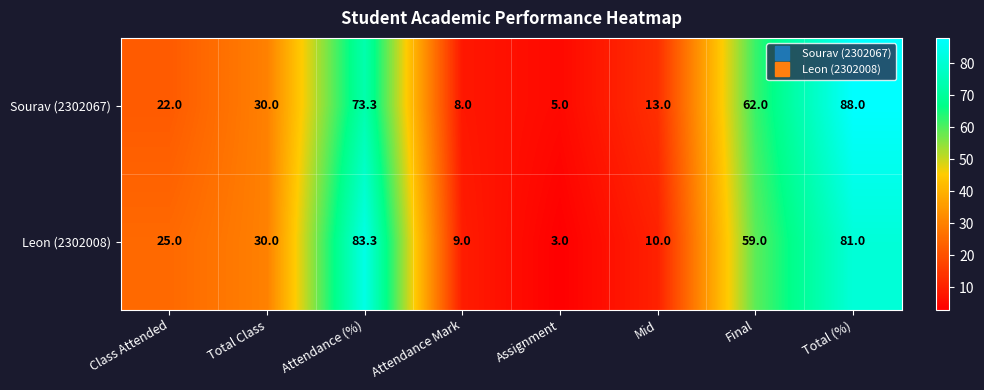

Which series has the largest range (max minus min)?

Sourav (2302067)